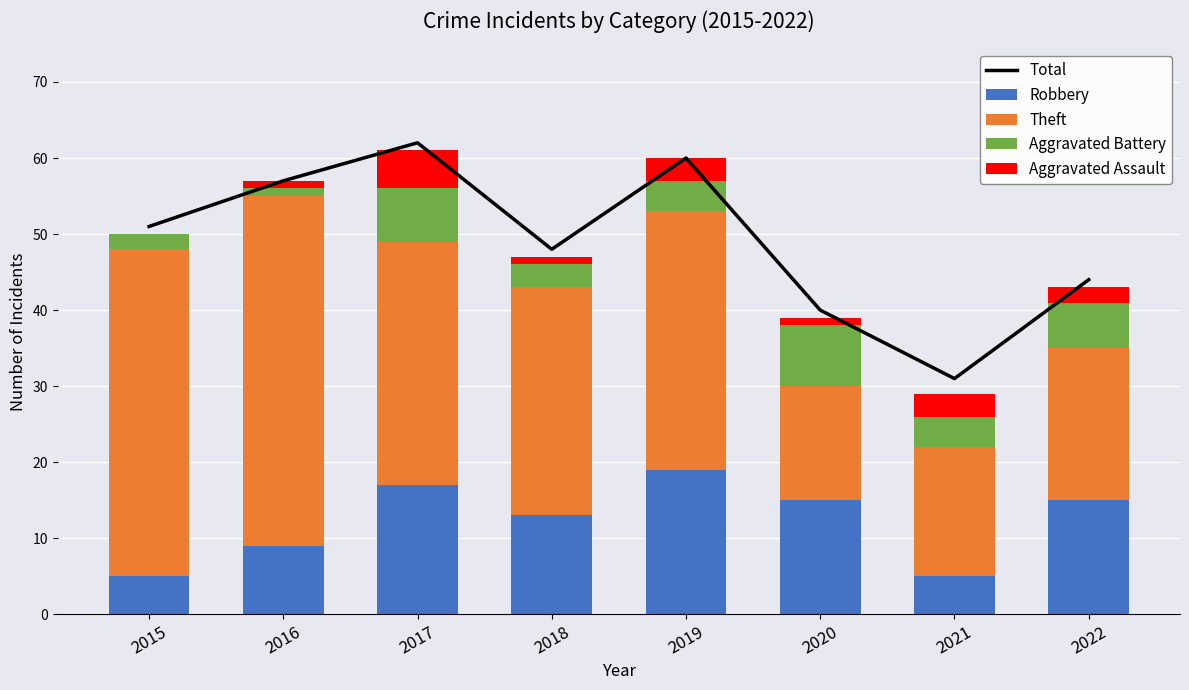

What is the maximum value shown in the chart?

62